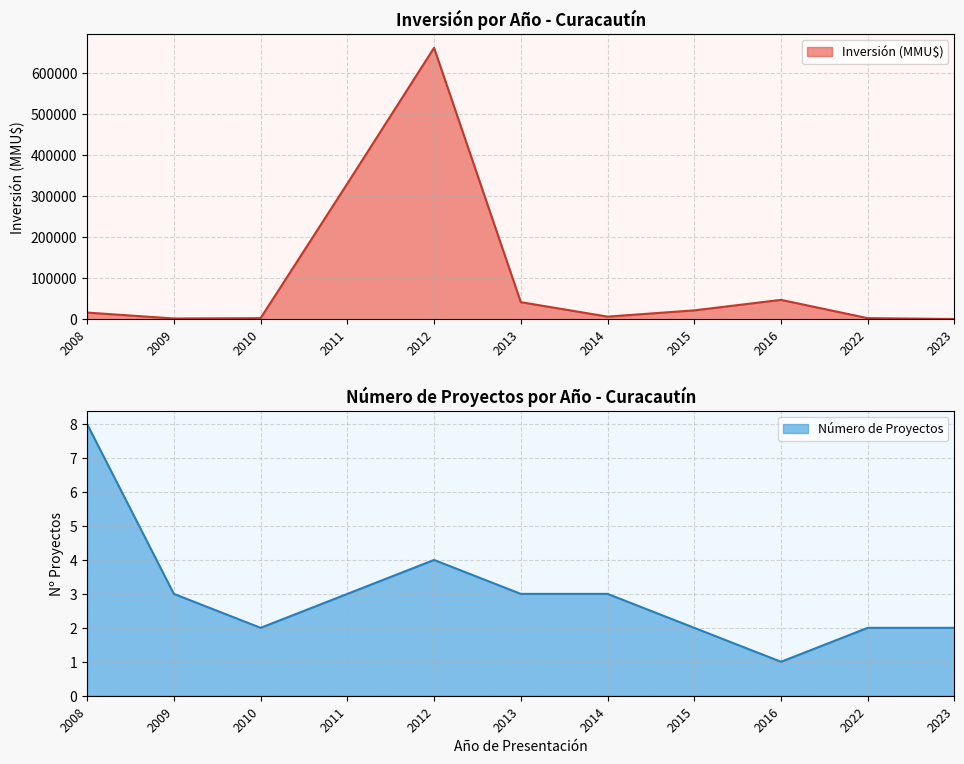

What is the smallest value displayed?

1